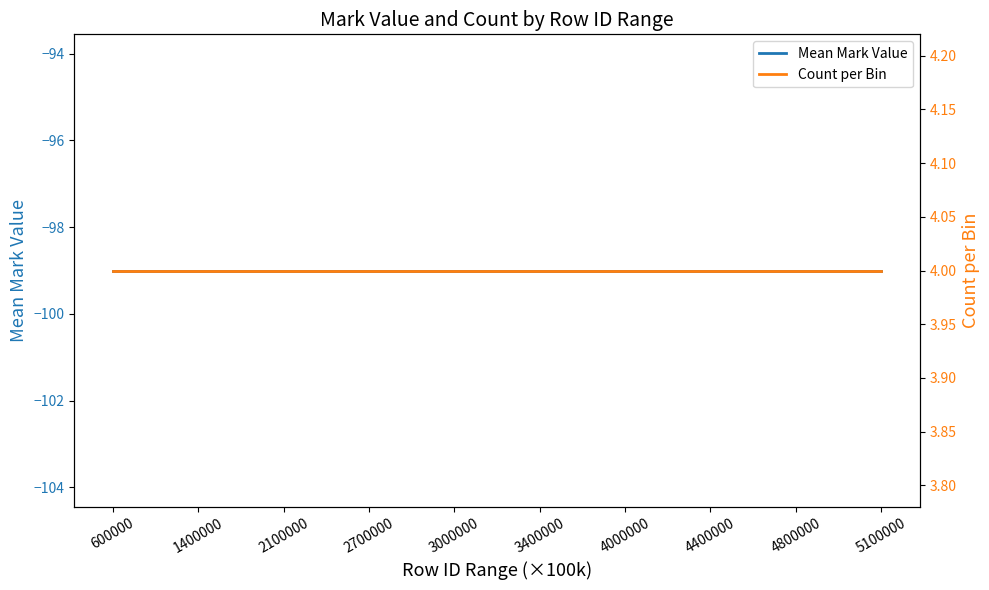

True or false: Mean Mark Value and Count per Bin cross at least once.

False